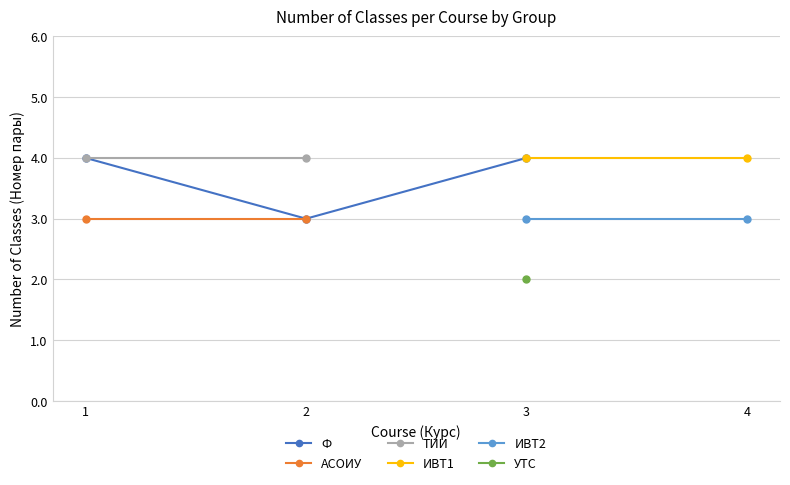

True or false: АСОИУ and Ф cross at least once.

False